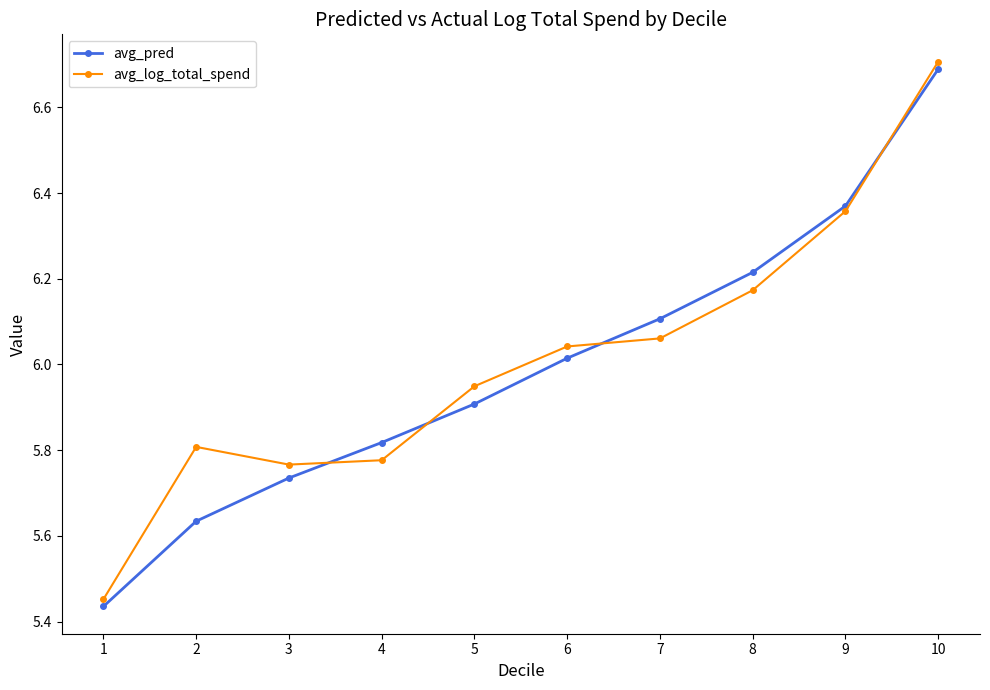

Which series has the largest total across all categories?

avg_log_total_spend